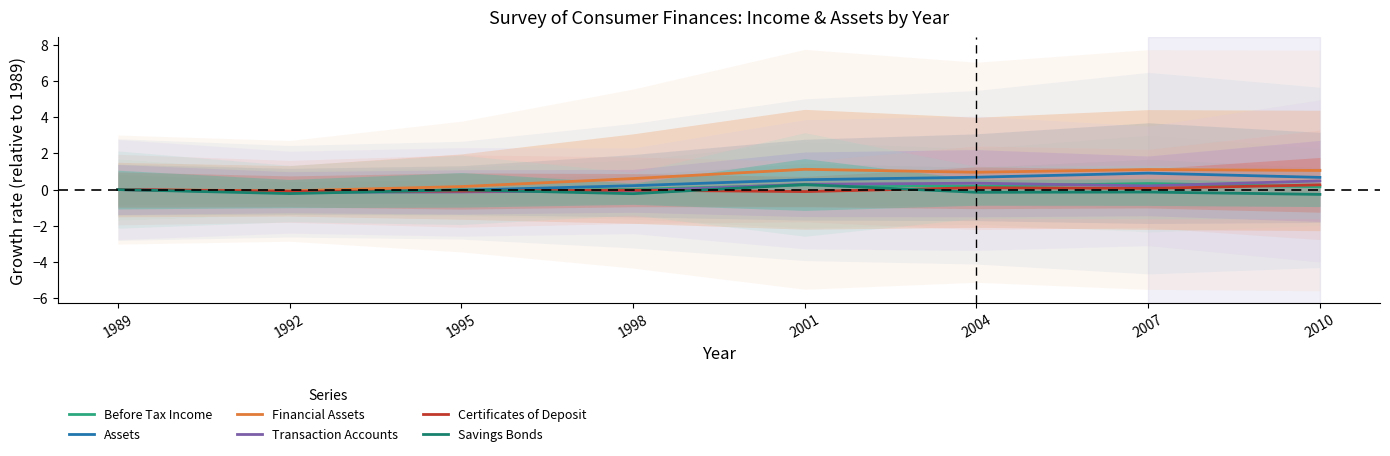

What is the total value across all series at 1992?

-0.8